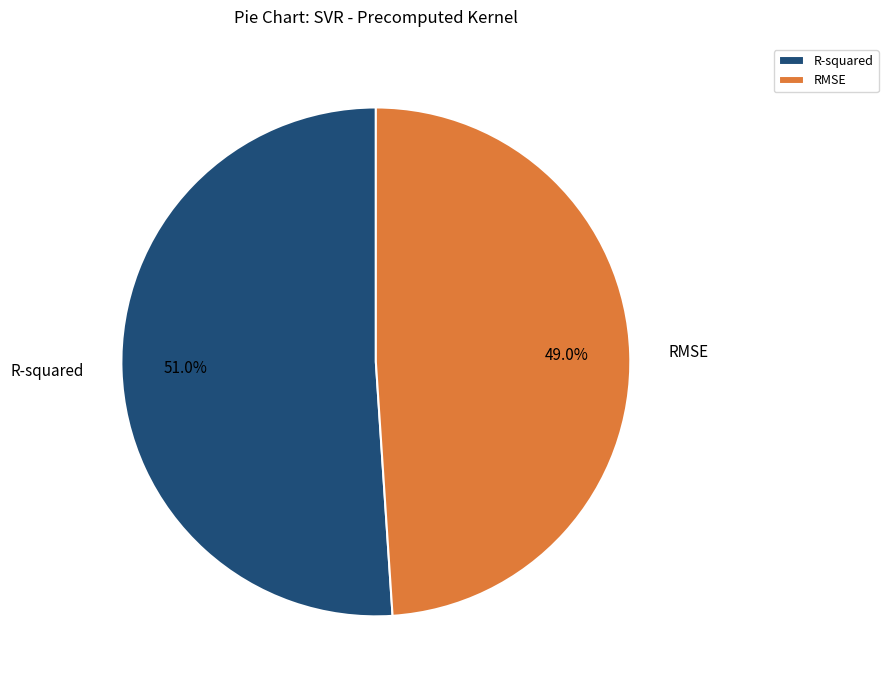

To the nearest percent, what is the average slice percentage?

50%